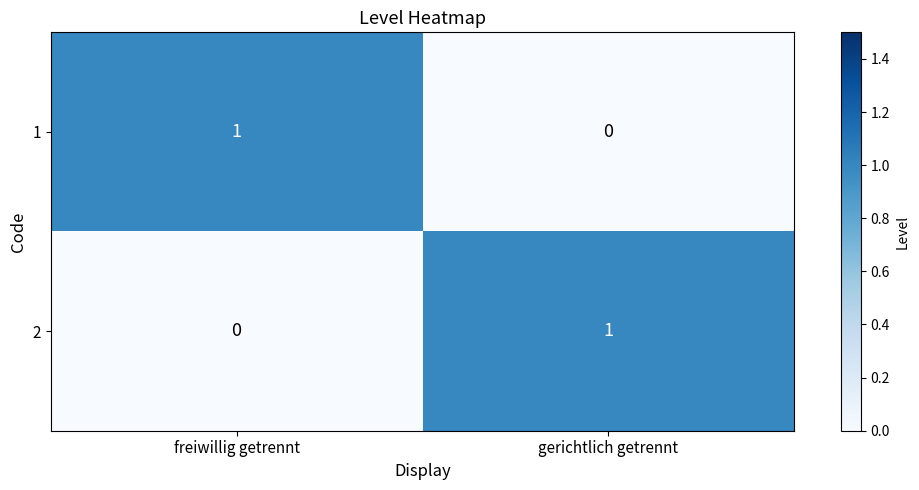

The 1 series shows 1 at freiwillig getrennt. True or false?

True